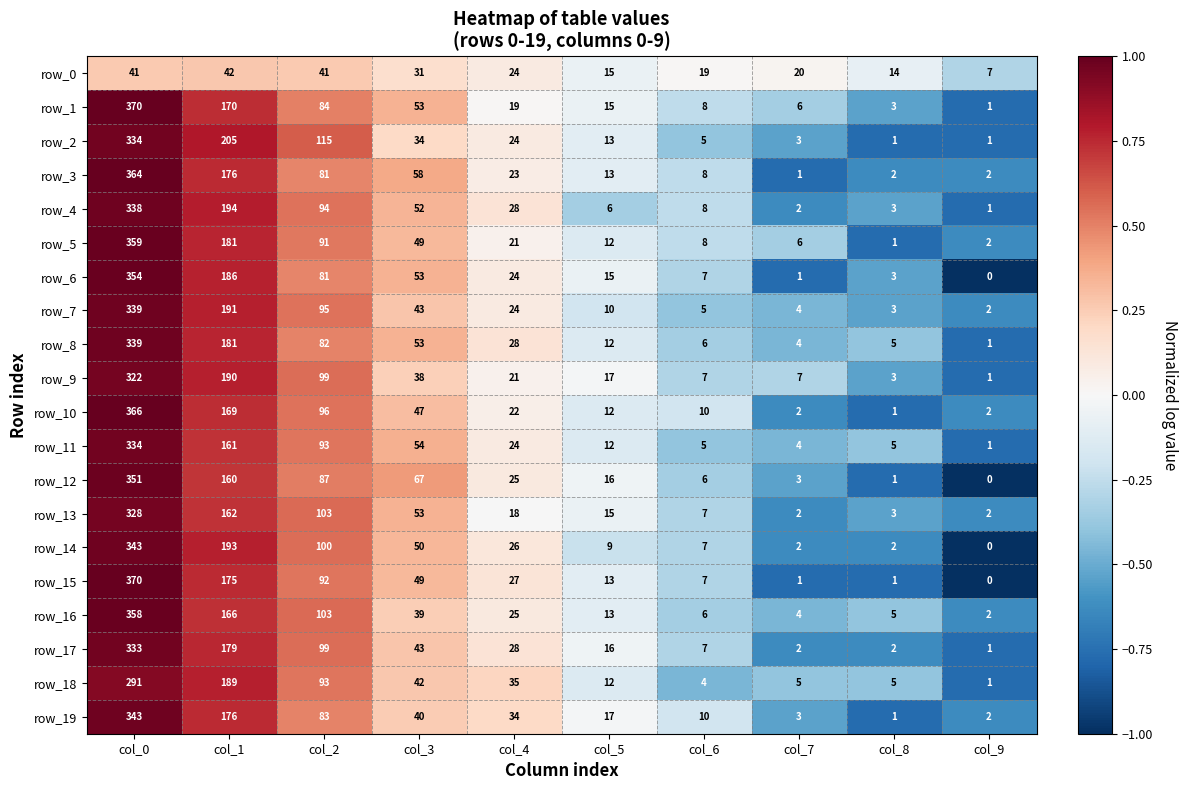

At which label is row_12 closest to 175?

col_1